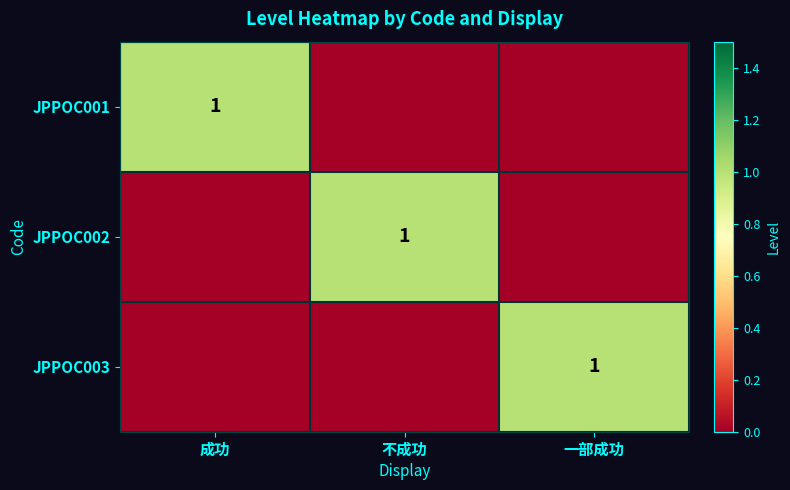

What is the spread (max minus min) of values at 成功?

1